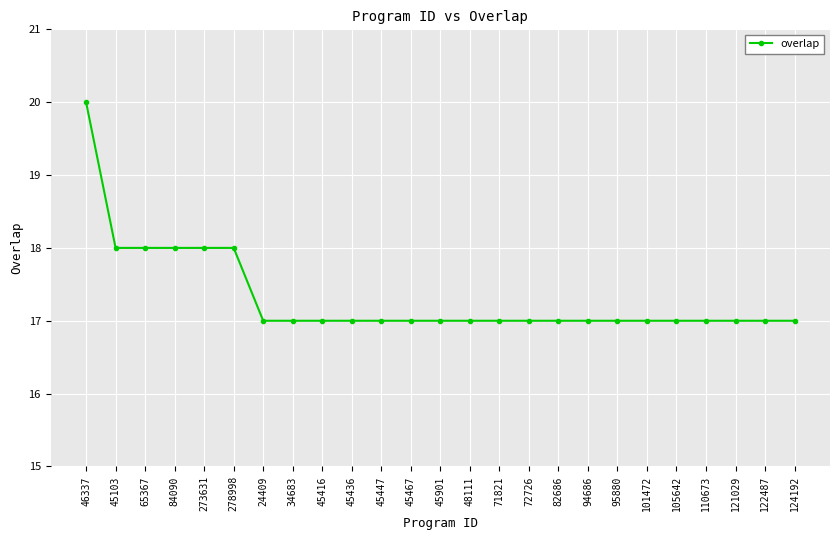

What value does the data have at 122487?

17